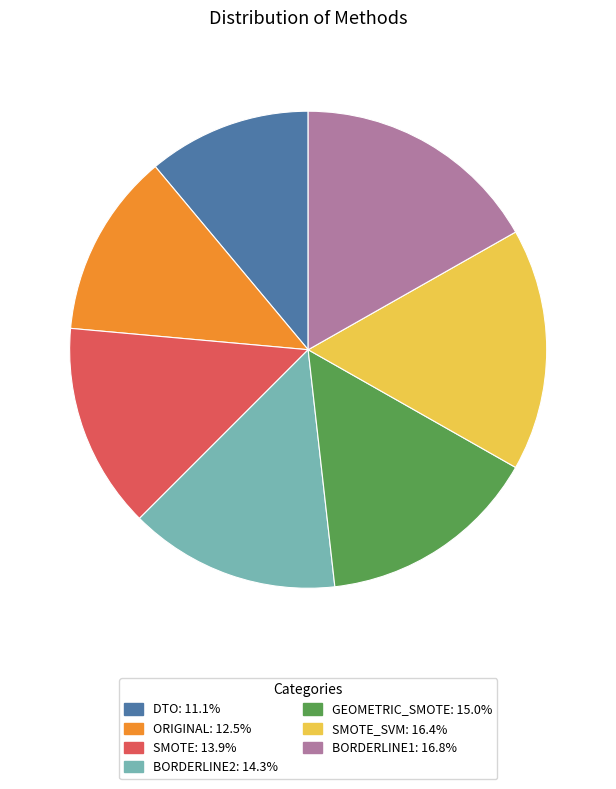

Is there any slice that represents more than half of the pie?

No